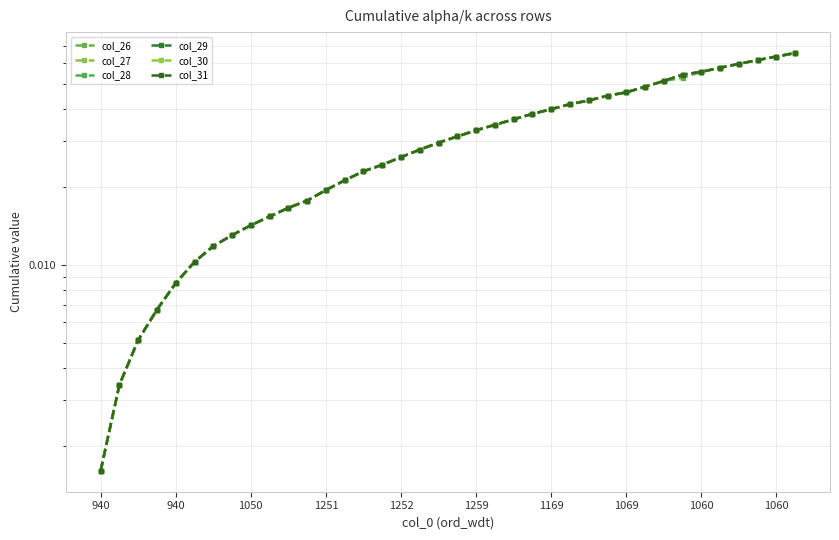

True or false: col_27 and col_31 intersect in this chart.

False